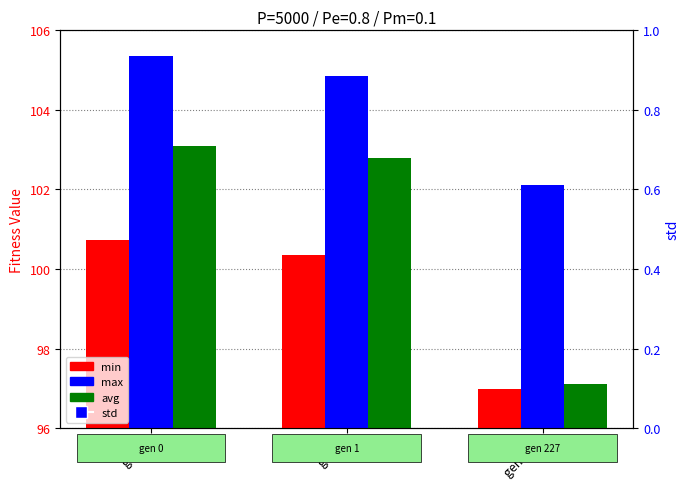

At how many categories does at least one series exceed 73?

3